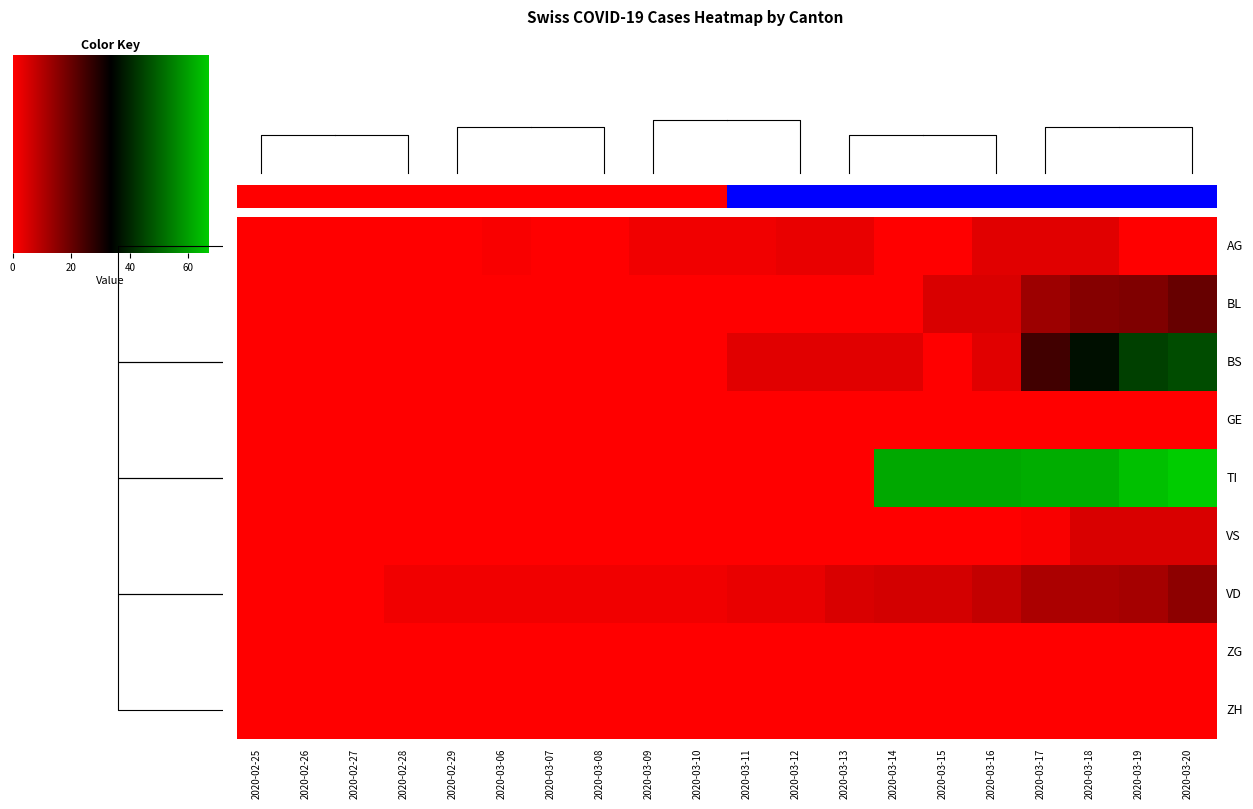

Is the value of AG at 2020-03-10 greater than the value of TI at 2020-03-17?

No